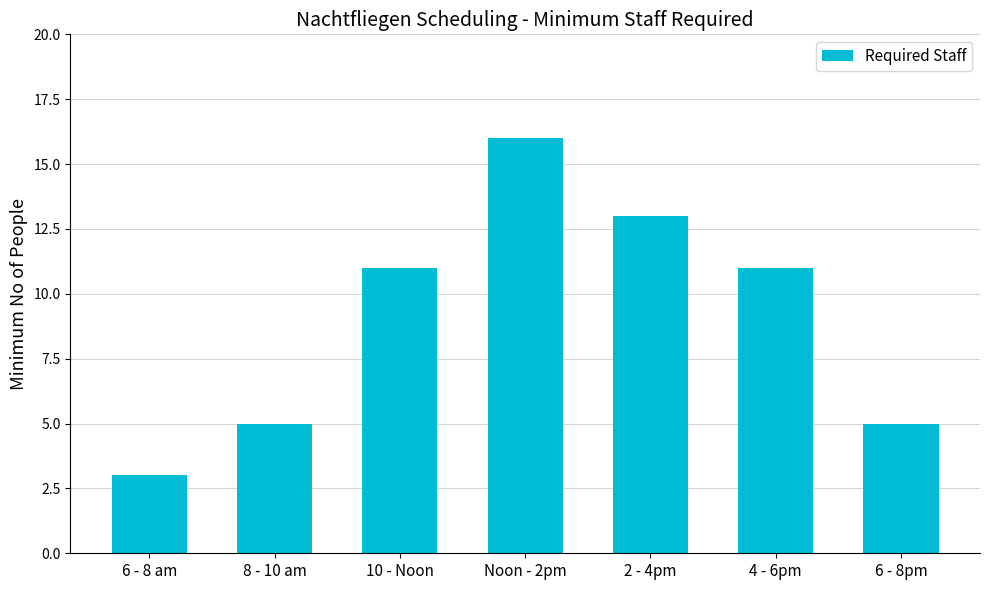

What is the approximate value at Noon - 2pm?

16